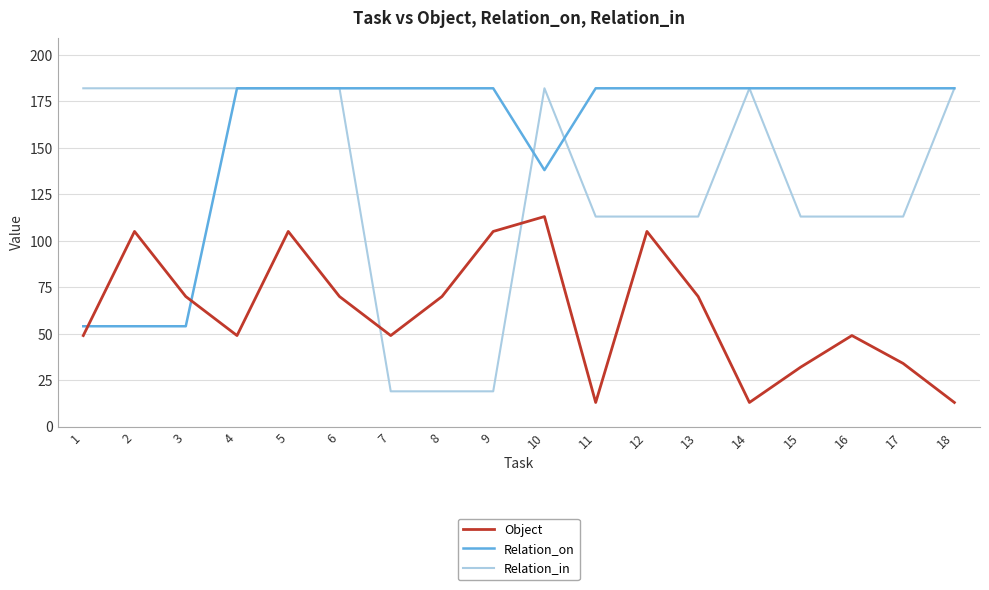

How many intersections are there between Relation_on and Object?

2